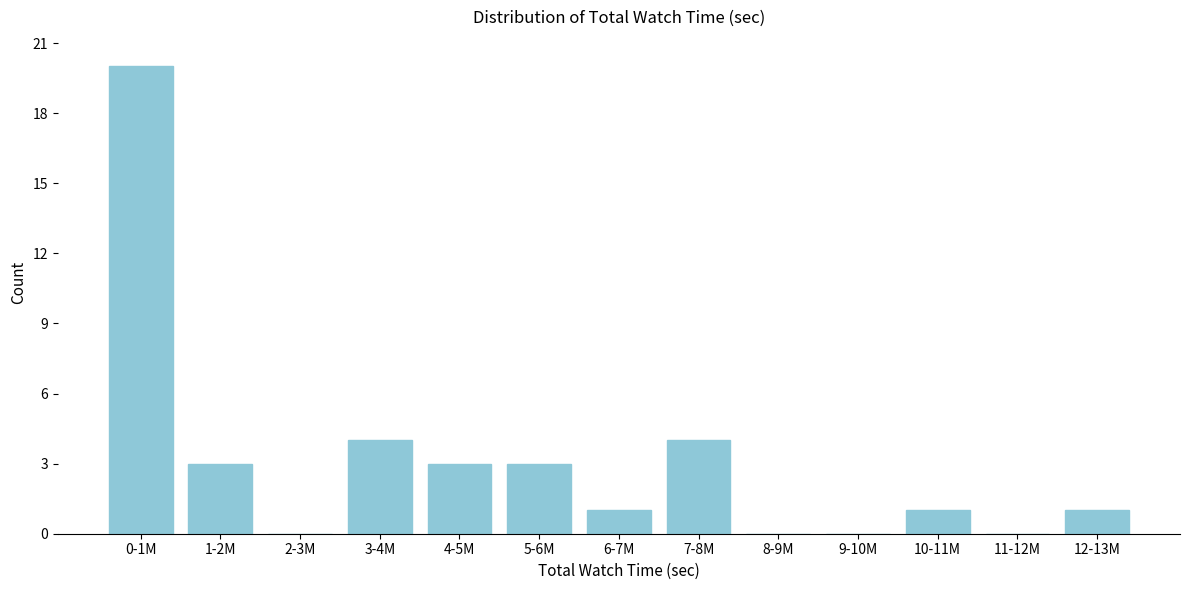

Reading left to right, list all the values displayed in this chart.

0-1M=20	1-2M=3	2-3M=0	3-4M=4	4-5M=3	5-6M=3	6-7M=1	7-8M=4	8-9M=0	9-10M=0	10-11M=1	11-12M=0	12-13M=1